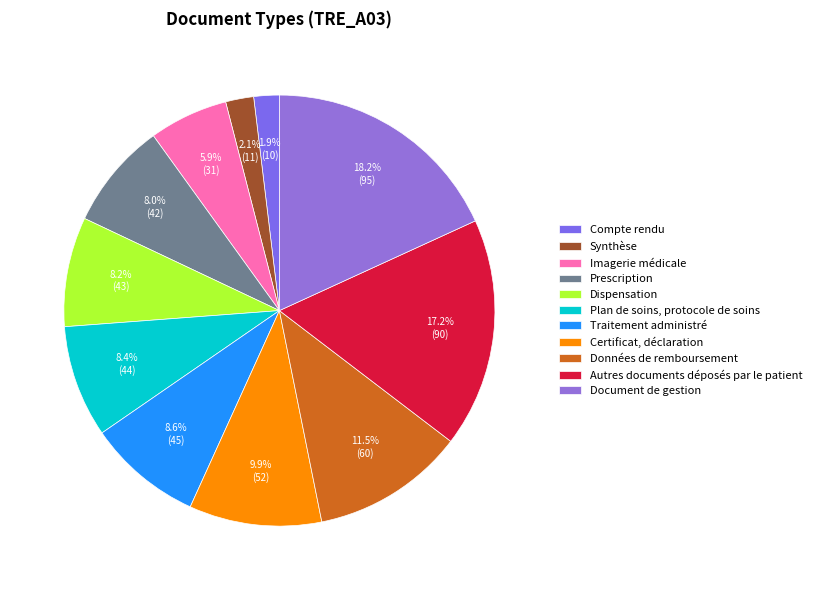

To the nearest percent, what is the average slice percentage?

9%